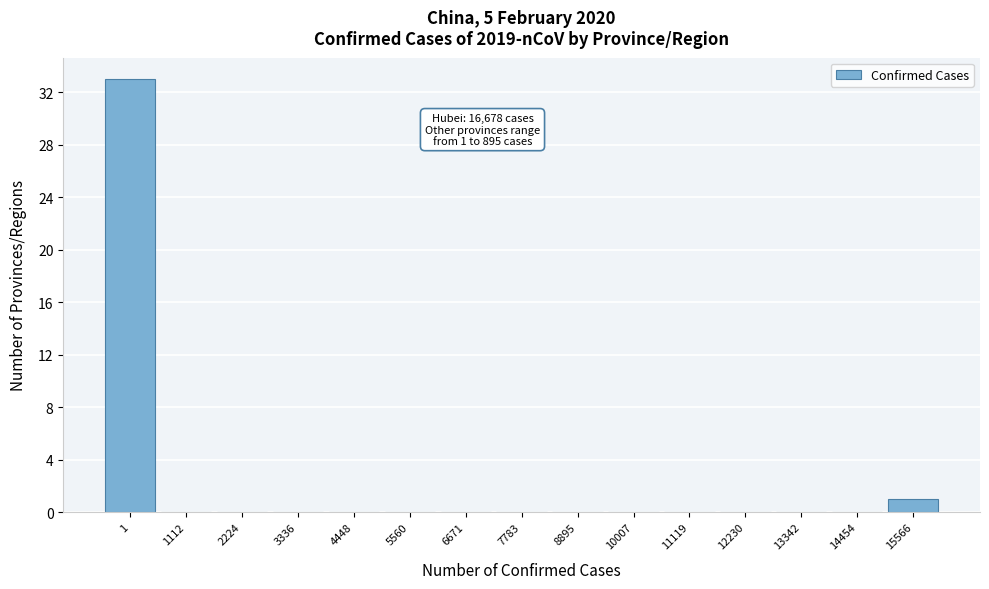

Reading right to left, extract all data points from this chart.

15566=1	14454=0	13342=0	12230=0	11119=0	10007=0	8895=0	7783=0	6671=0	5560=0	4448=0	3336=0	2224=0	1112=0	1=33